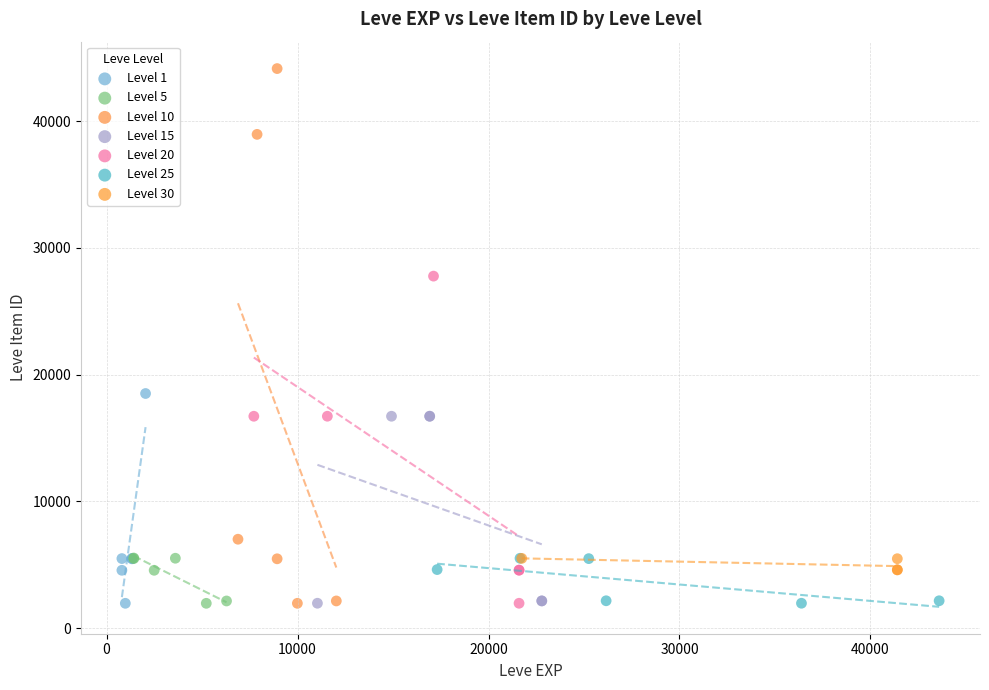

Which series has the widest spread of Y values?

Level 10